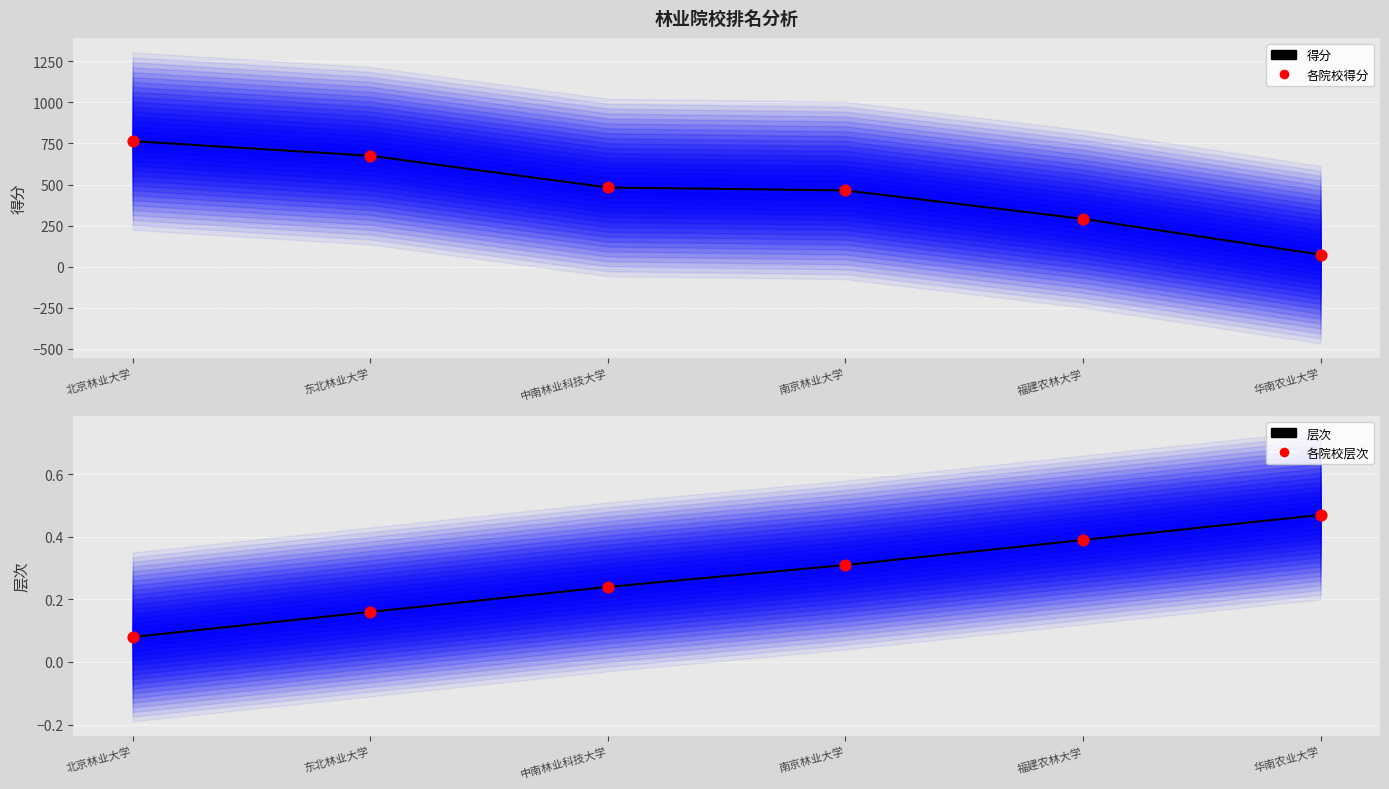

At which category is the sum across all series the highest?

北京林业大学